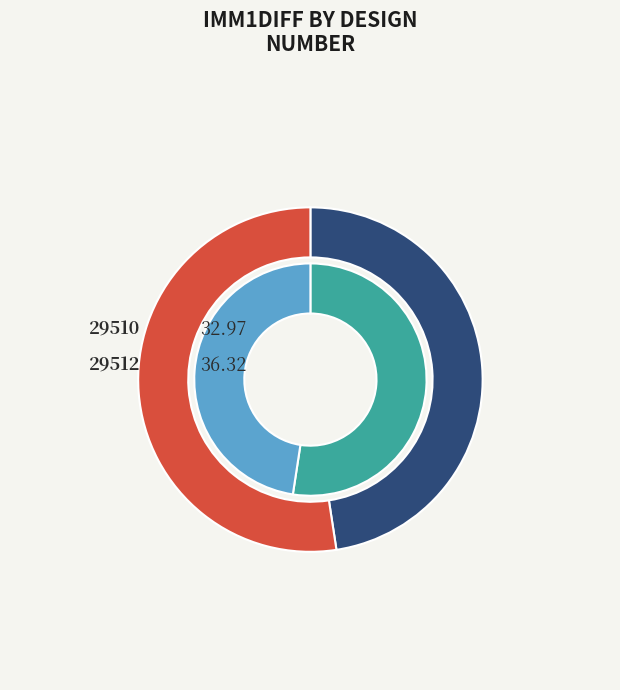

What percentage is the 29512 slice, to the nearest percent?

52%